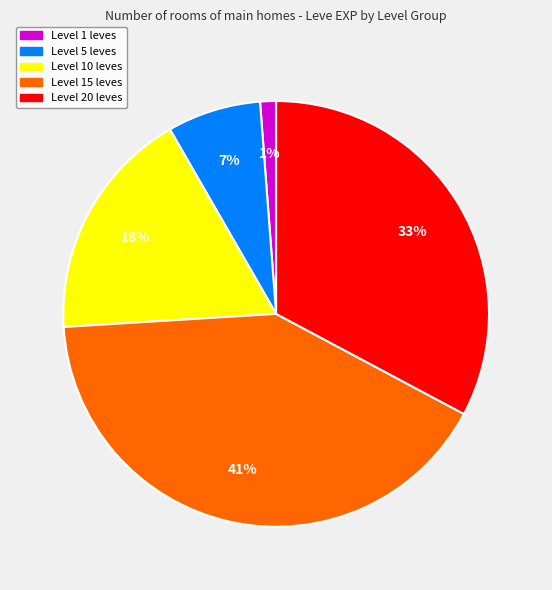

To the nearest percent, what is the difference between the largest and smallest slice percentages?

40%